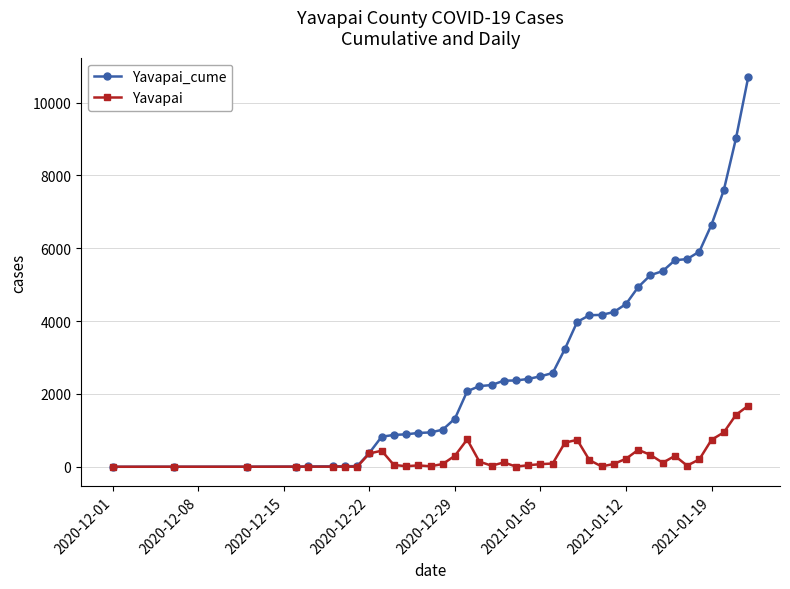

What is the maximum value for Yavapai?

1676